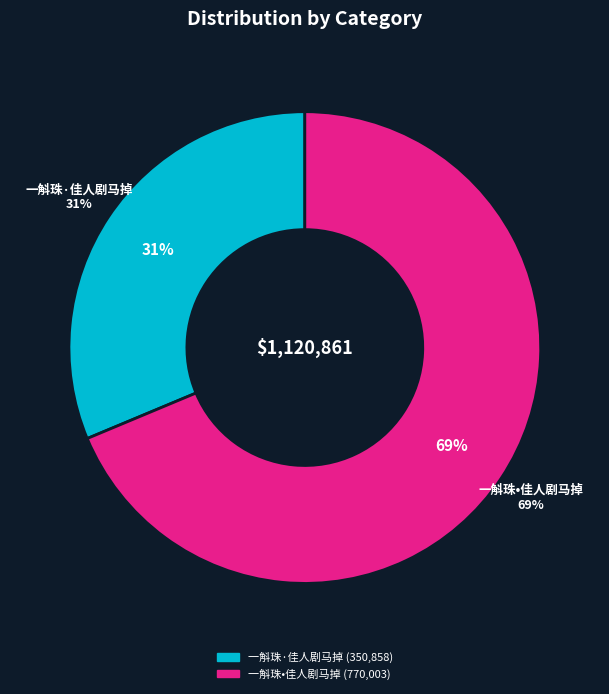

How many slices are in this pie chart?

2